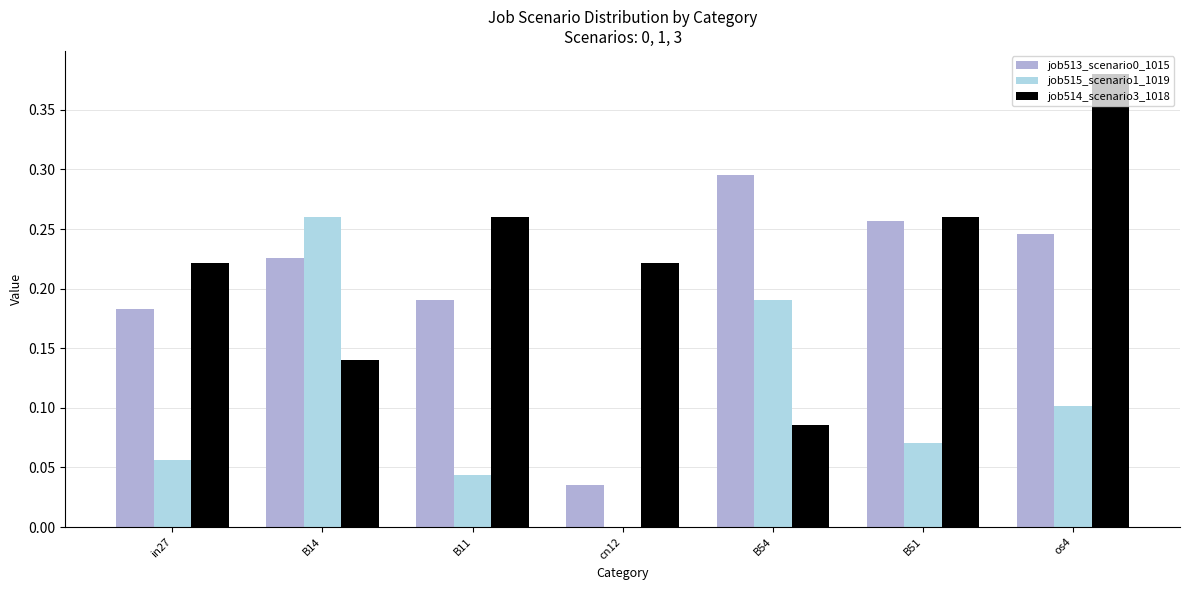

Which label corresponds to the largest value in the chart?

os4